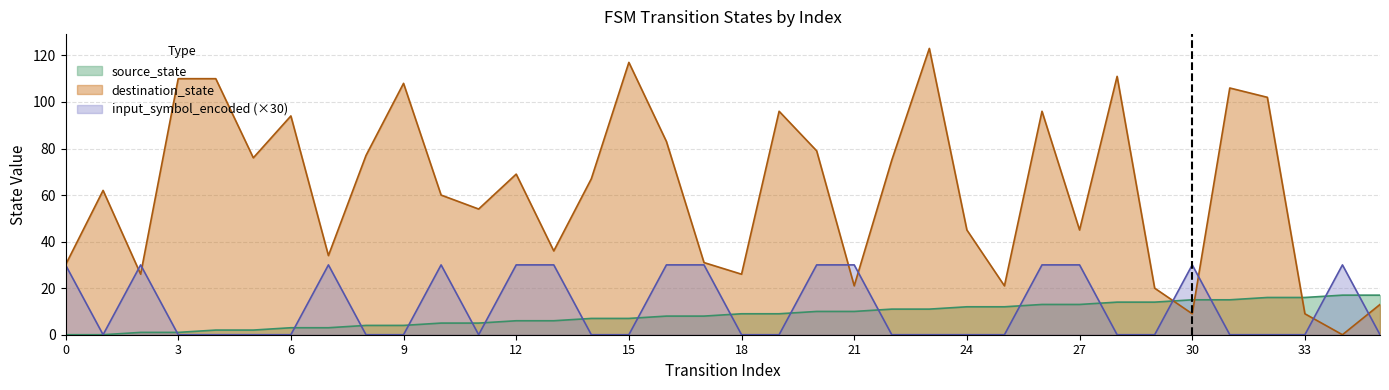

True or false: source_state and input_symbol_encoded cross at least once.

True